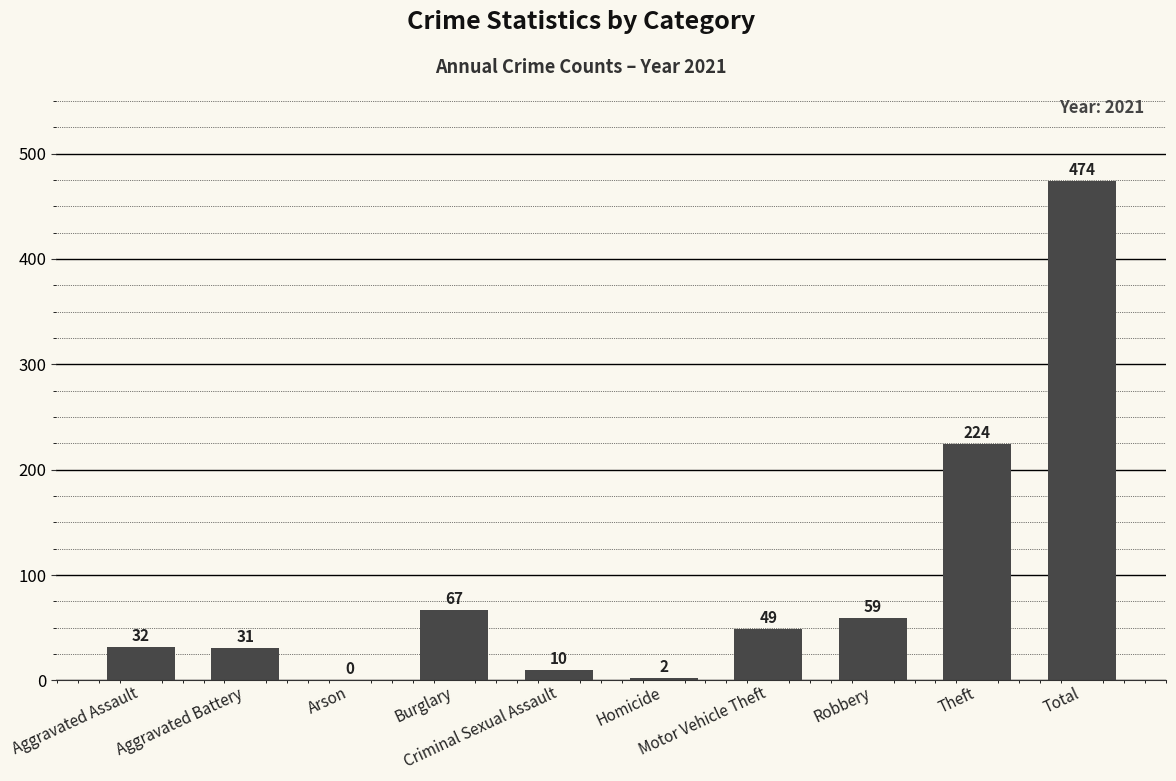

What is the sum of all values?

948